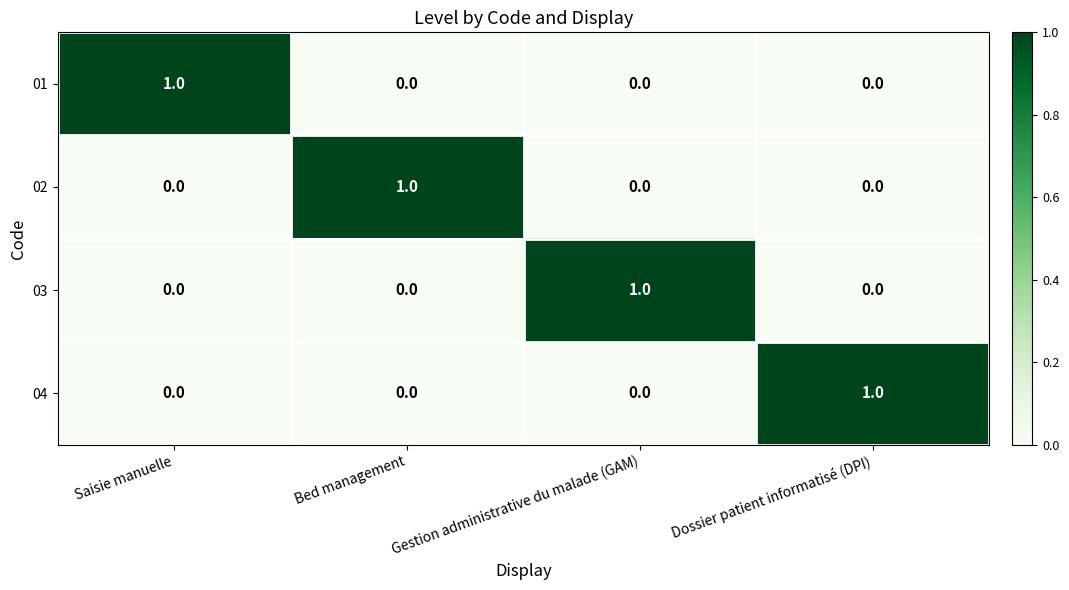

How many 02 values are between 0 and 1?

4